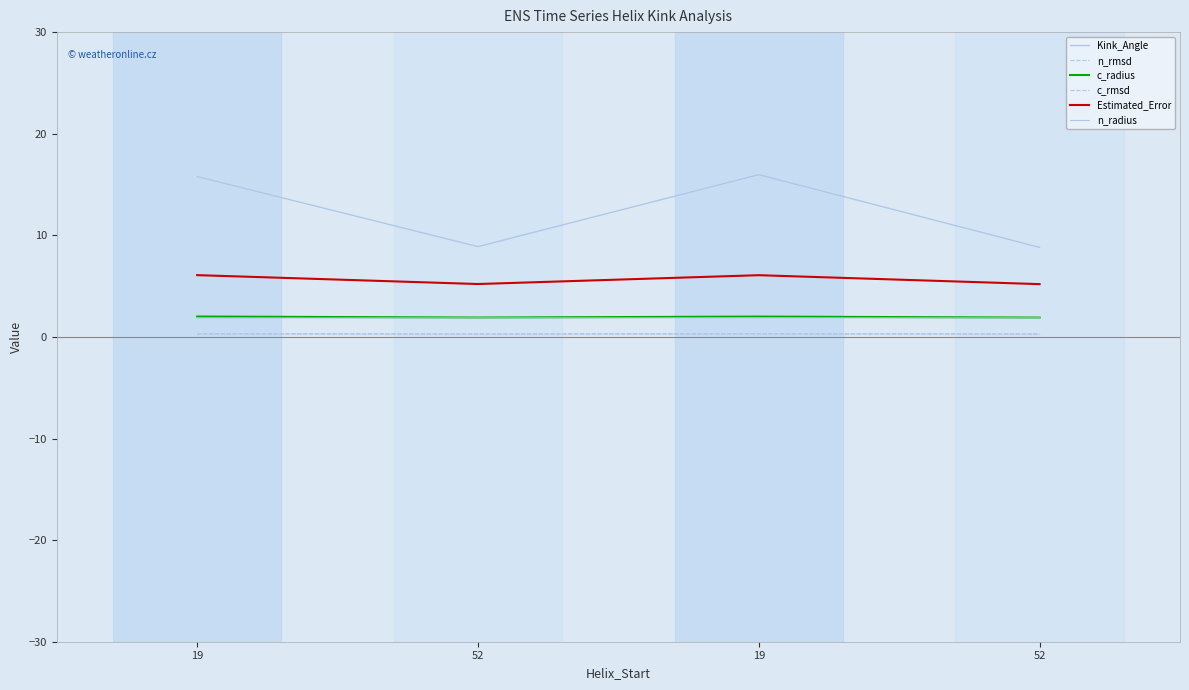

What is the difference between the highest and lowest values at 52?

8.6